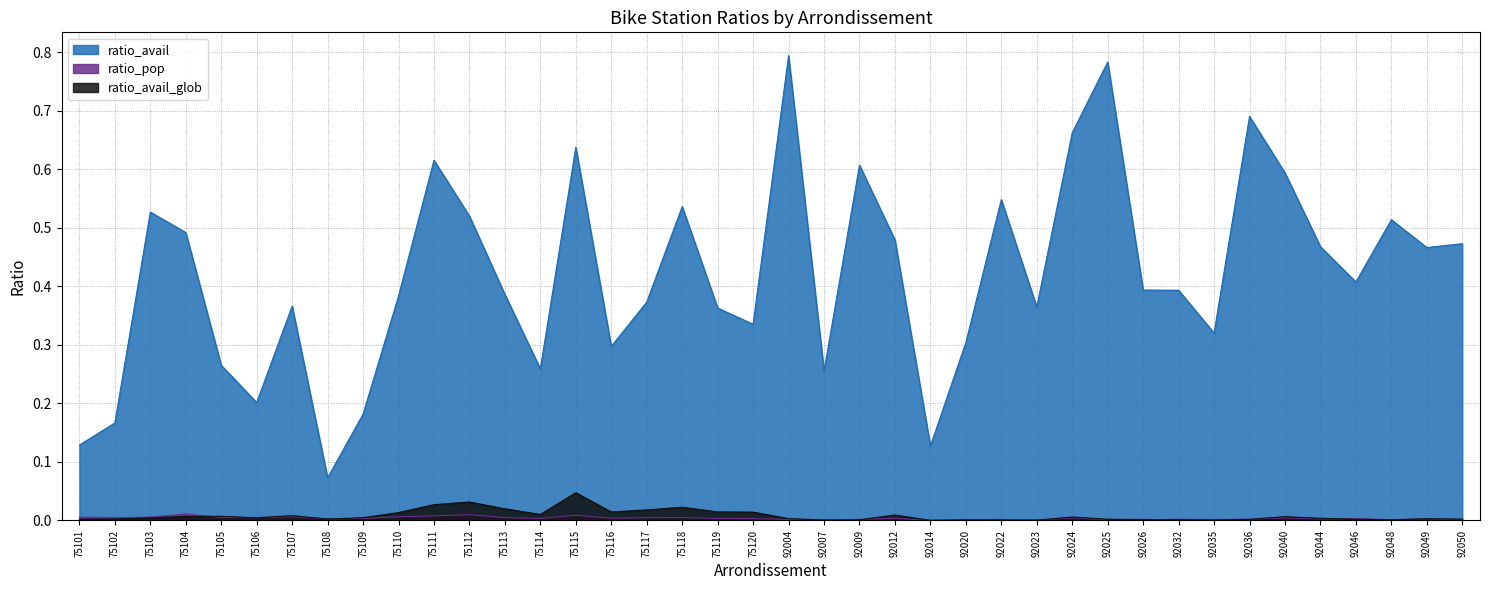

Is it true that ratio_avail equals 0.1 at 75102?

False